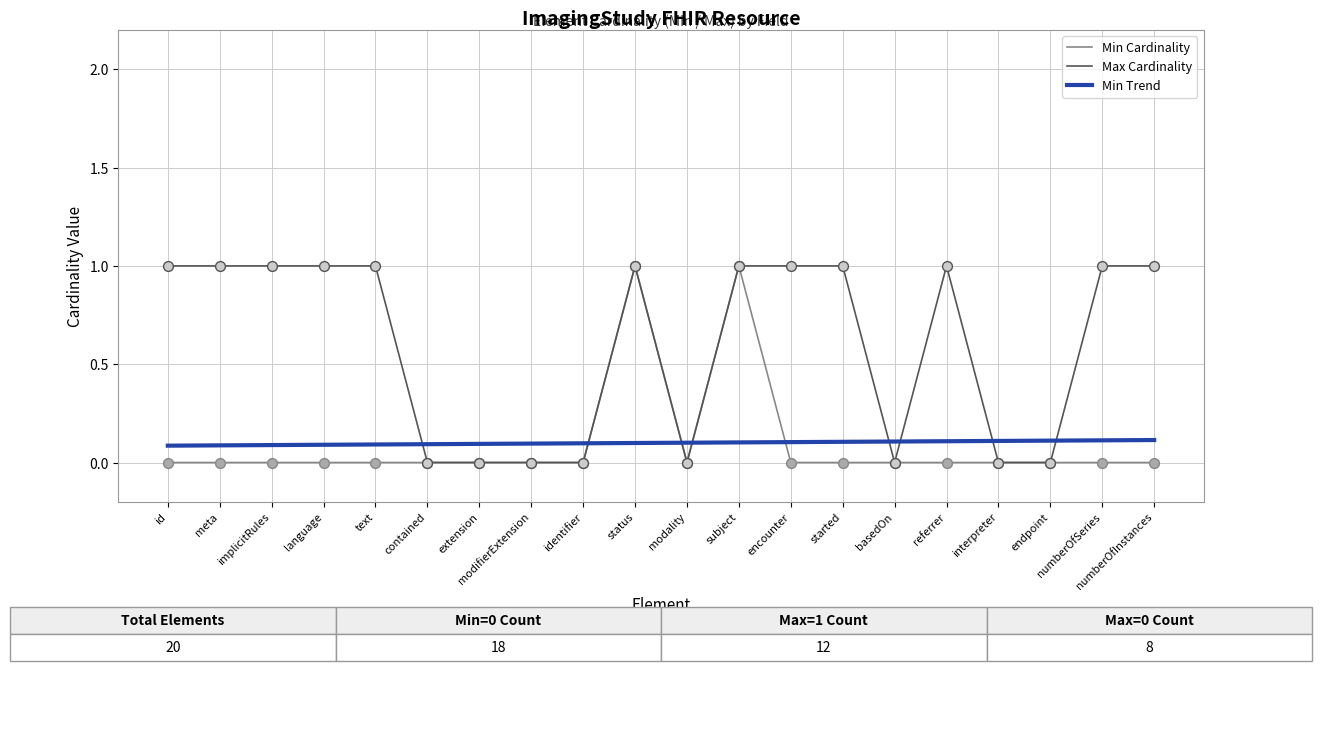

Which series has the largest total across all categories?

Max Cardinality